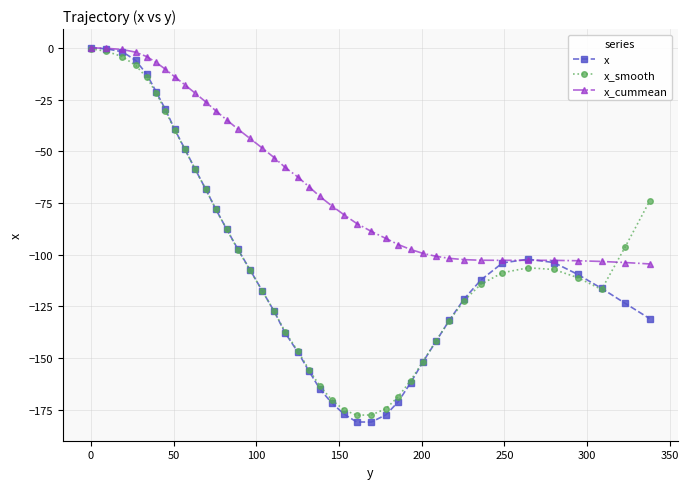

Which series has the largest total across all categories?

x_cummean